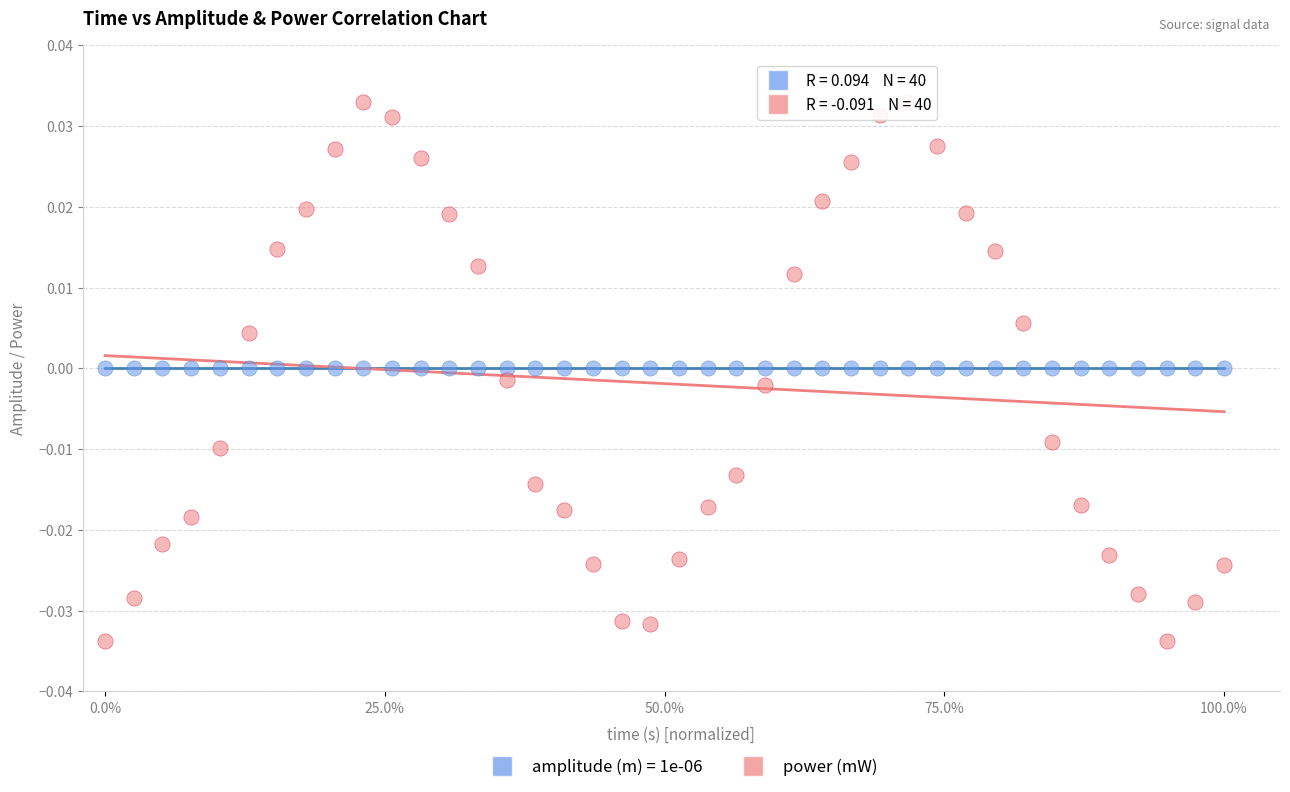

Which series reaches the minimum Y coordinate?

power (mW)